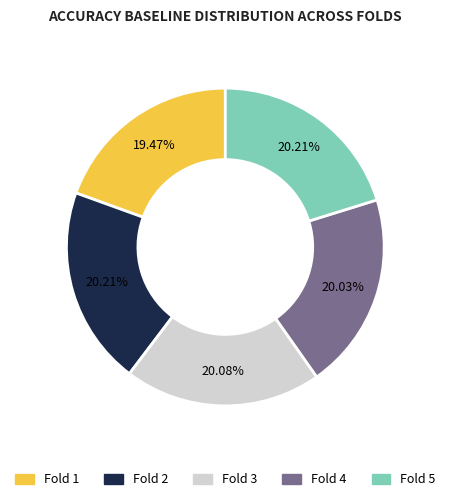

Is there a majority slice in this chart?

No